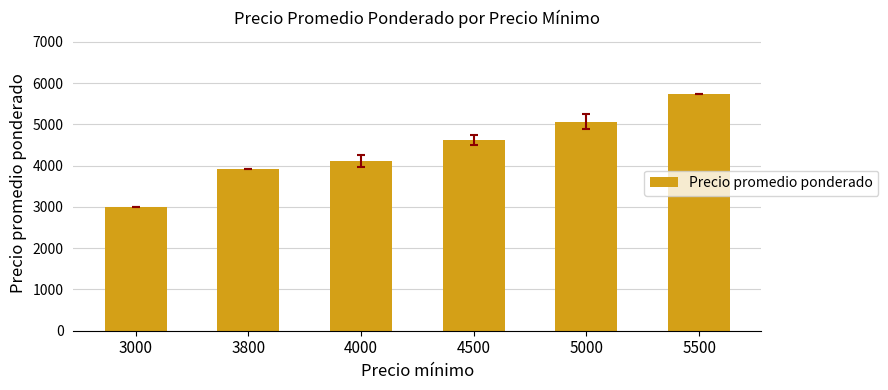

The value at 3800 is 3914. True or false?

True